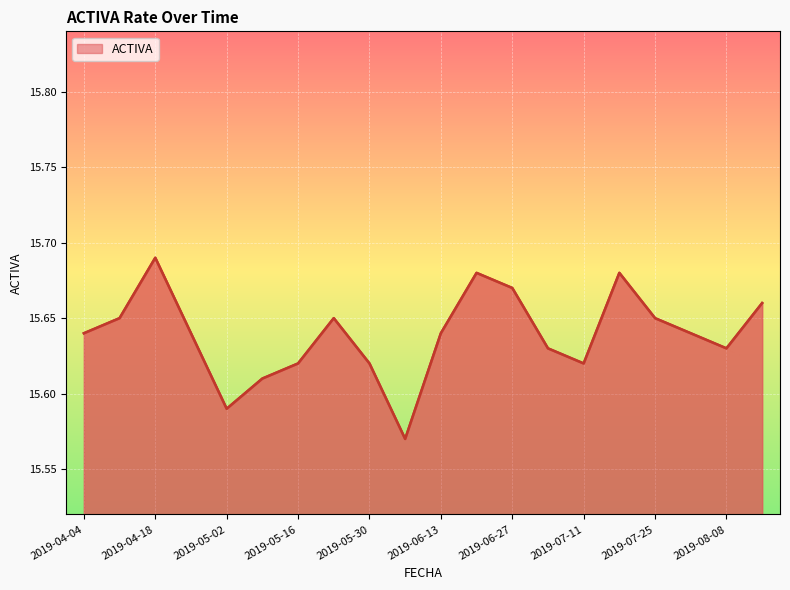

Reading left to right, list all the values displayed in this chart.

2019-04-04=15.6	2019-04-11=15.7	2019-04-18=15.7	2019-04-25=15.6	2019-05-02=15.6	2019-05-09=15.6	2019-05-16=15.6	2019-05-23=15.7	2019-05-30=15.6	2019-06-06=15.6	2019-06-13=15.6	2019-06-20=15.7	2019-06-27=15.7	2019-07-04=15.6	2019-07-11=15.6	2019-07-18=15.7	2019-07-25=15.7	2019-08-01=15.6	2019-08-08=15.6	2019-08-15=15.7